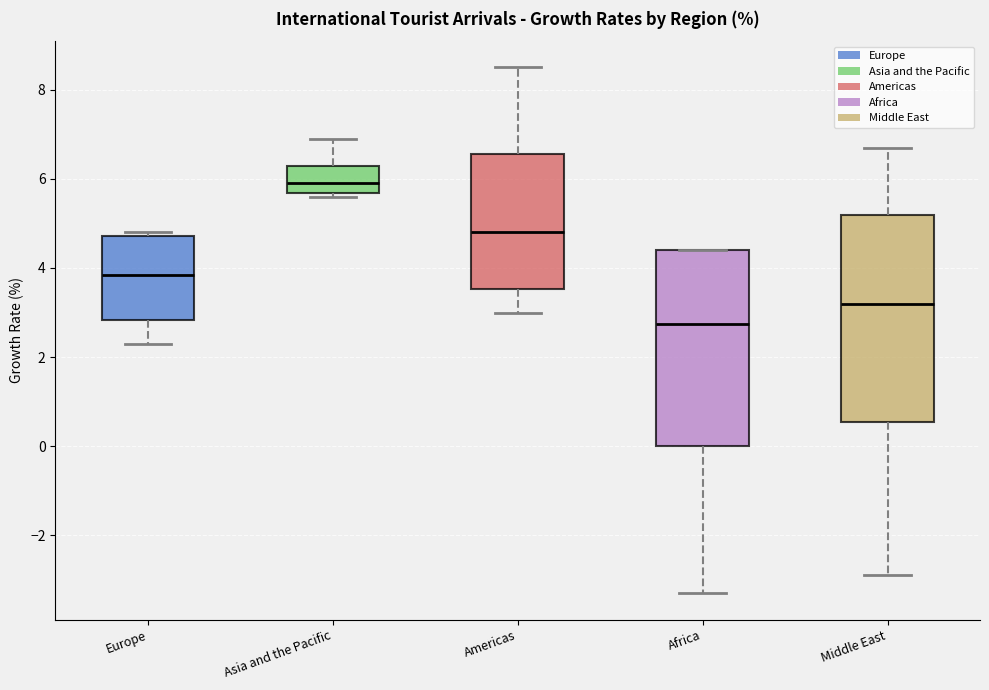

Reading left to right, transcribe this box plot: for each box, give where its median line is, the range the box spans, and where its two whiskers end, as read against the y-axis. The values are not printed on the chart, so give them approximately, as read against the axis.

Europe: median 3.8, box 2.8 to 4.8, whiskers 2.4 to 4.8 (just above the box's upper edge)
Asia and the Pacific: median 6.0, box 5.6 to 6.4, whiskers 5.6 (just below the box's lower edge) to 7.0
Americas: median 4.8, box 3.6 to 6.6, whiskers 3.0 to 8.6
Africa: median 2.8, box 0.0 to 4.4, whiskers -3.2 to 4.4
Middle East: median 3.2, box 0.6 to 5.2, whiskers -2.8 to 6.8